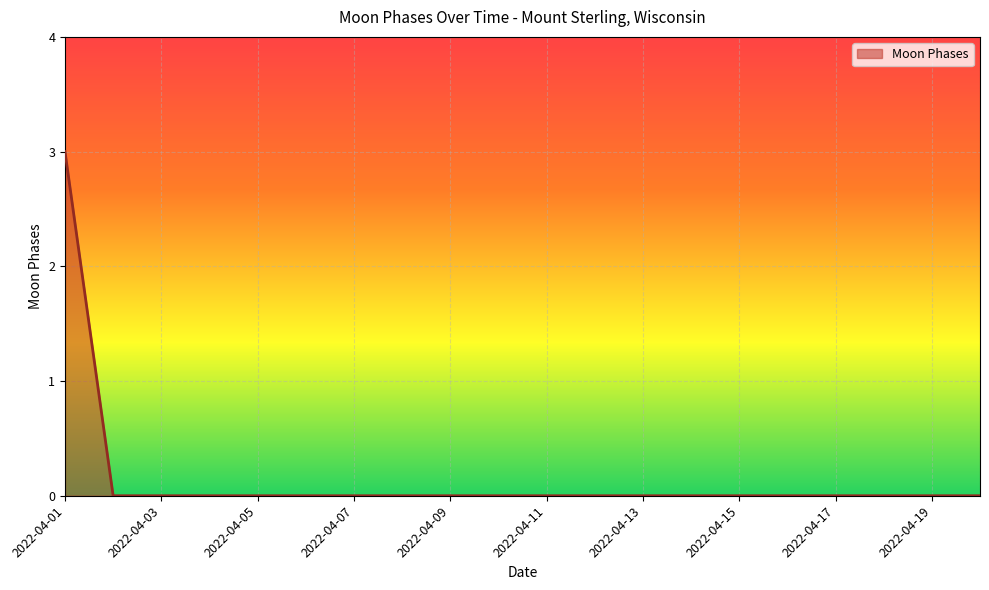

What is the greatest value displayed?

3